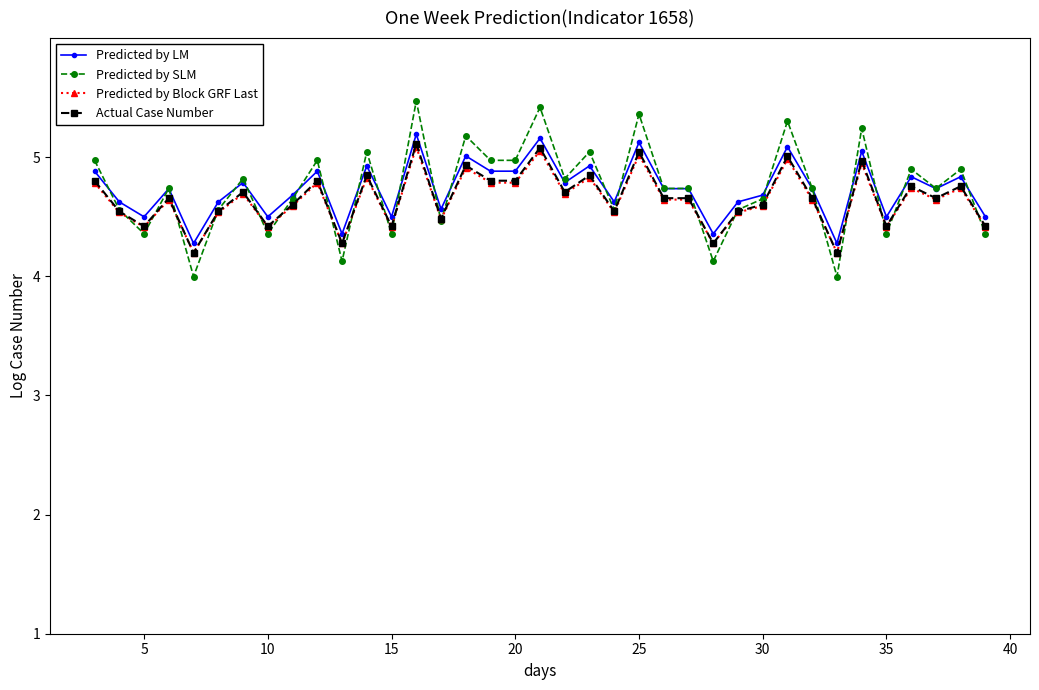

True or false: Predicted by SLM and Predicted by Block GRF Last cross at least once.

True